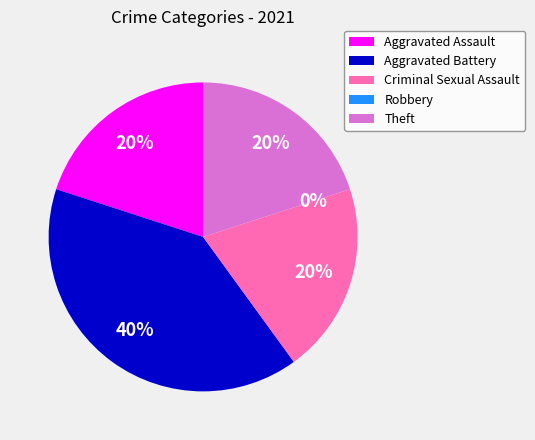

What is the change in value from Aggravated Assault to Robbery?

-1